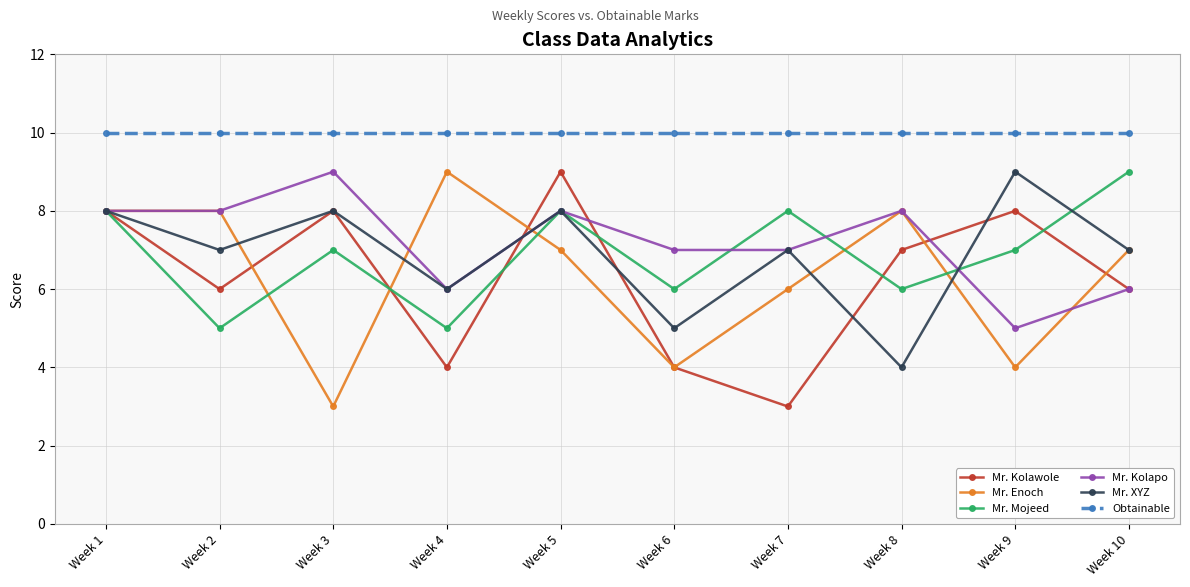

What are all the series names shown in the legend?

Mr. Kolawole, Mr. Enoch, Mr. Mojeed, Mr. Kolapo, Mr. XYZ, Obtainable